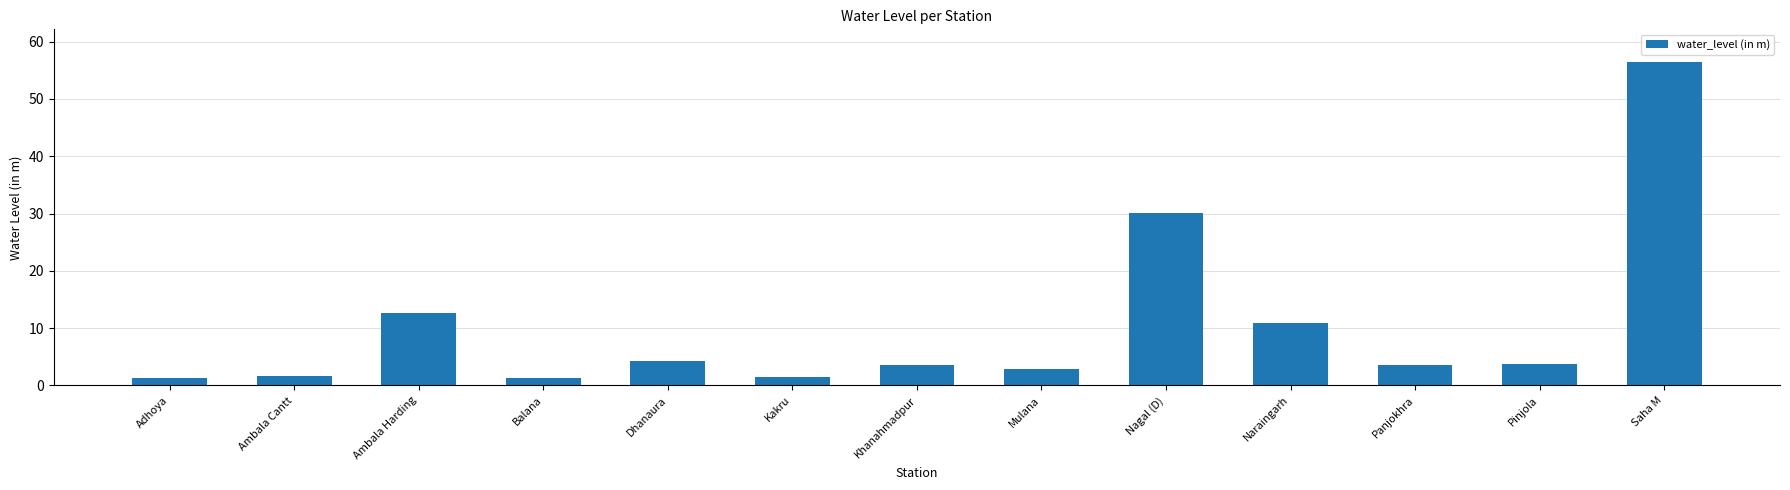

What is the change in value from Balana to Dhanaura?

+2.9